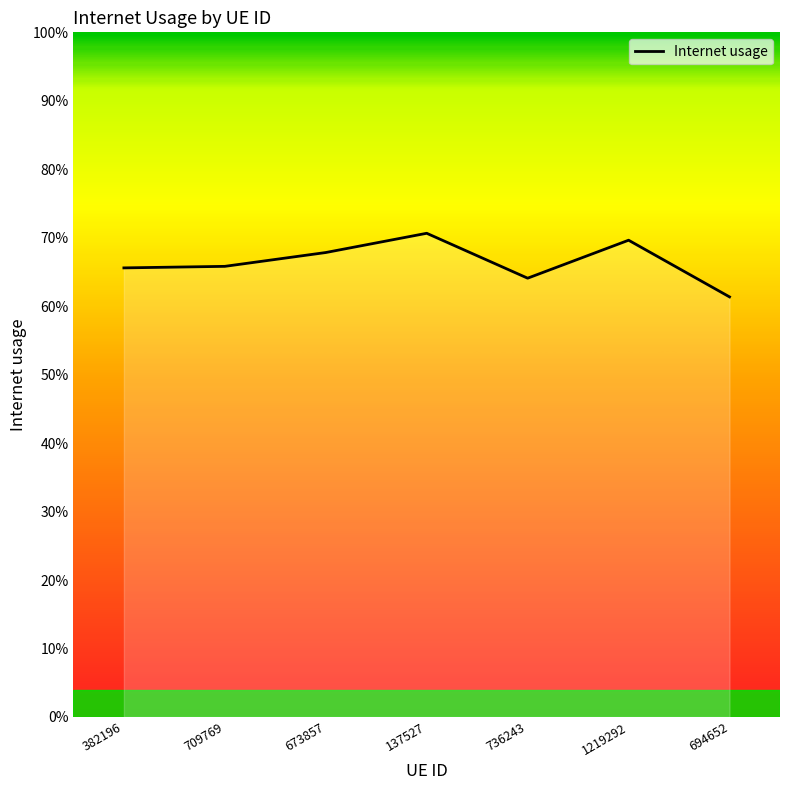

Does the chart display data point markers on the line(s)?

No